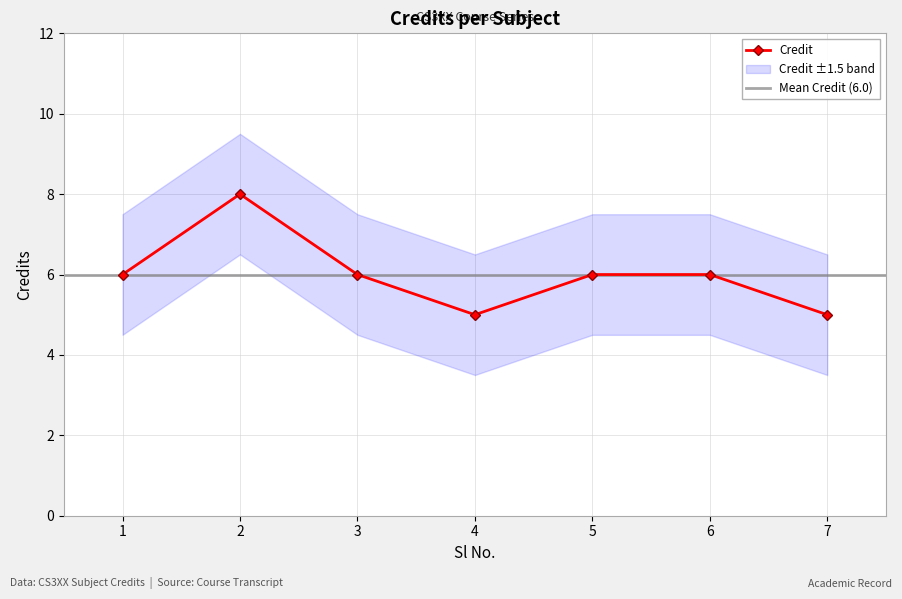

Which label corresponds to the largest value in the chart?

2